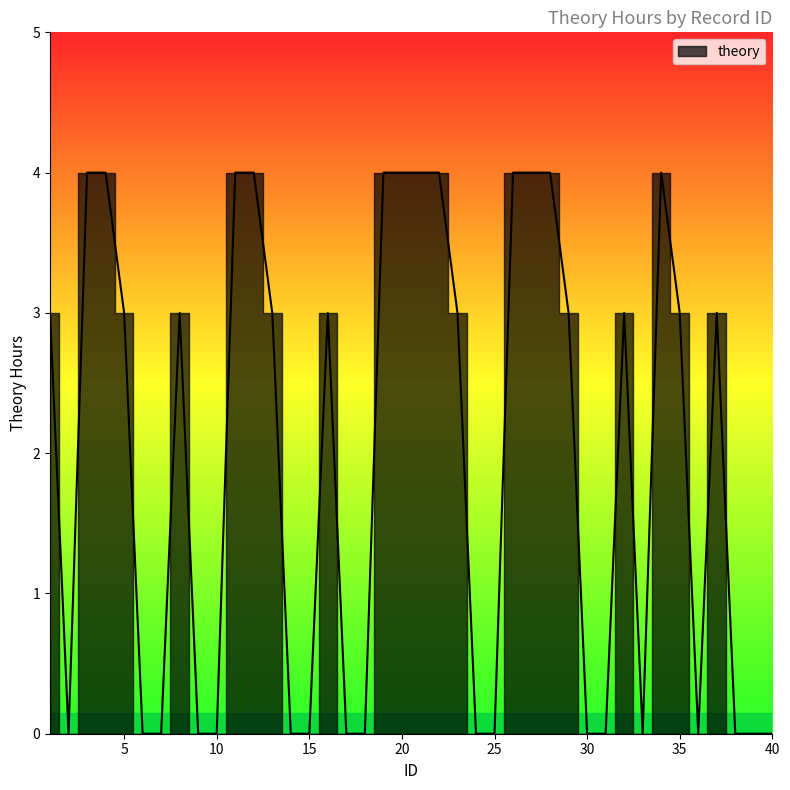

Count the values in the range 0 to 4.

40